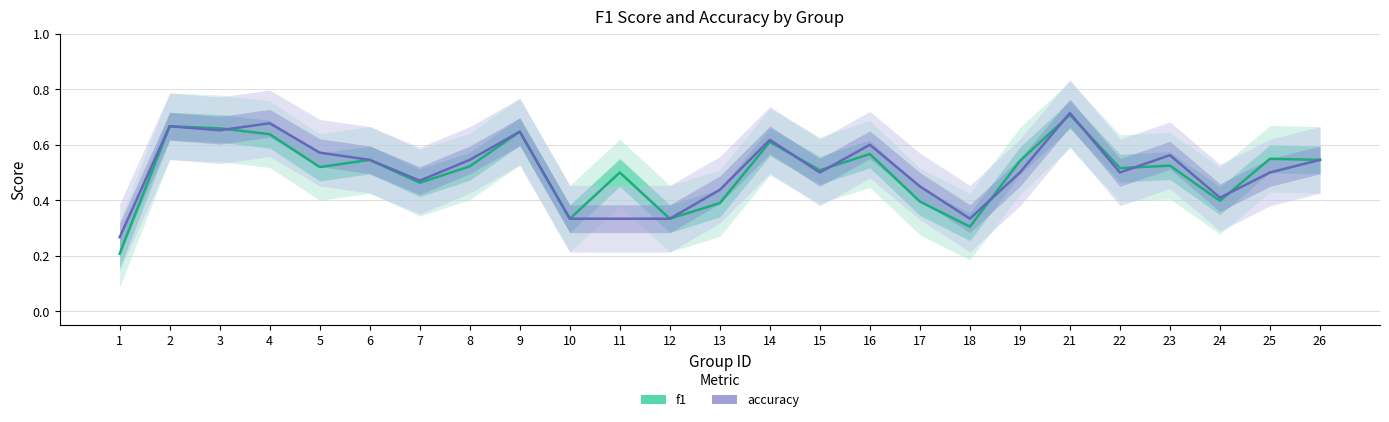

How many times do accuracy and f1 cross each other?

8